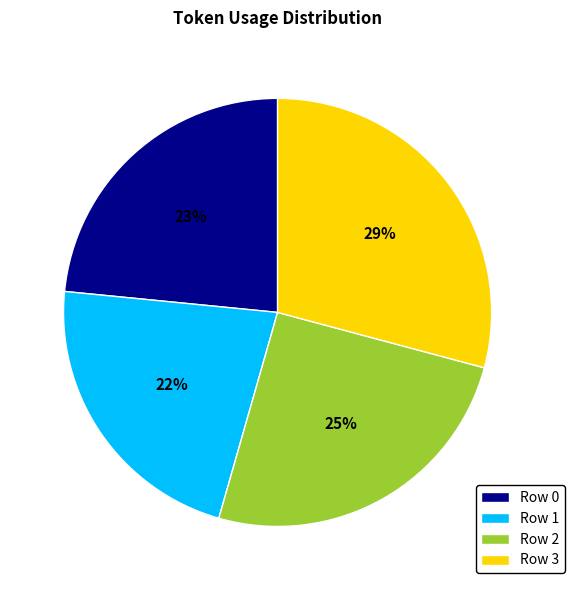

Which slice is the smallest?

Row 1